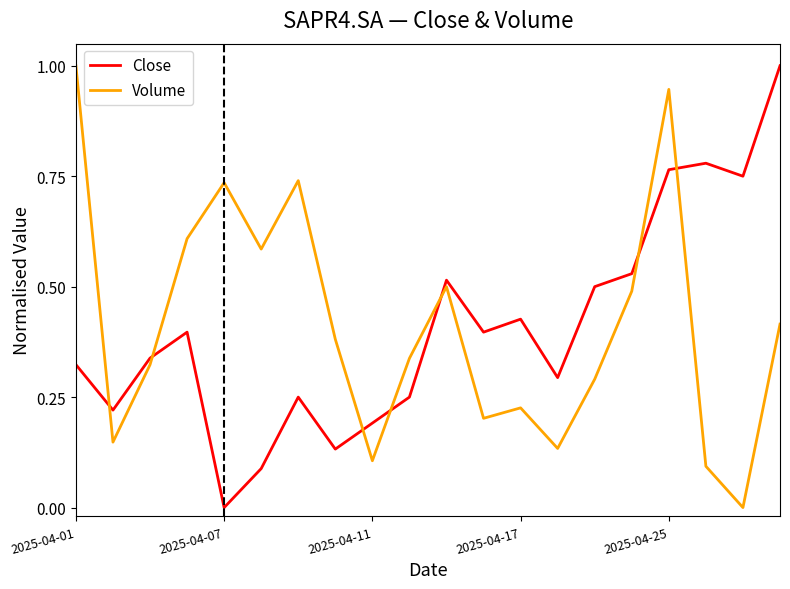

What is the difference between the maximum and minimum values in the Close series?

1.0